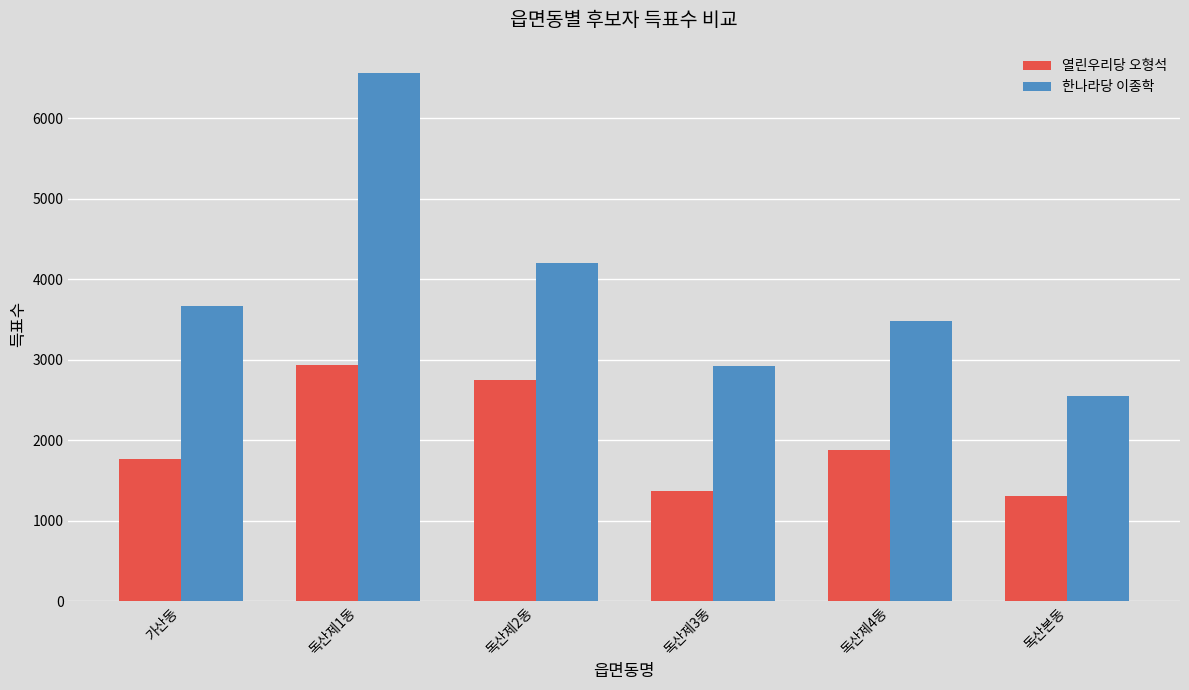

Reading left to right, what are all the values shown in this chart?

열린우리당 오형석: 1764	2931	2751	1362	1878	1300
한나라당 이종학: 3671	6556	4200	2921	3485	2544